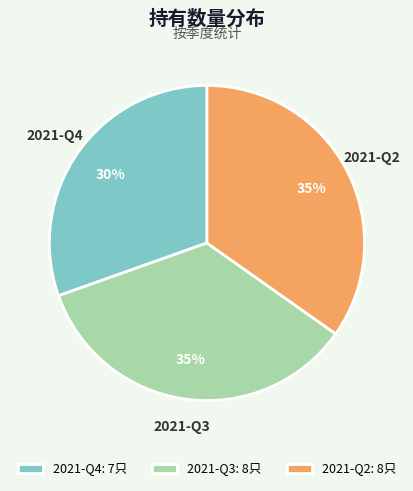

To the nearest percent, what portion does 2021-Q2 represent?

35%